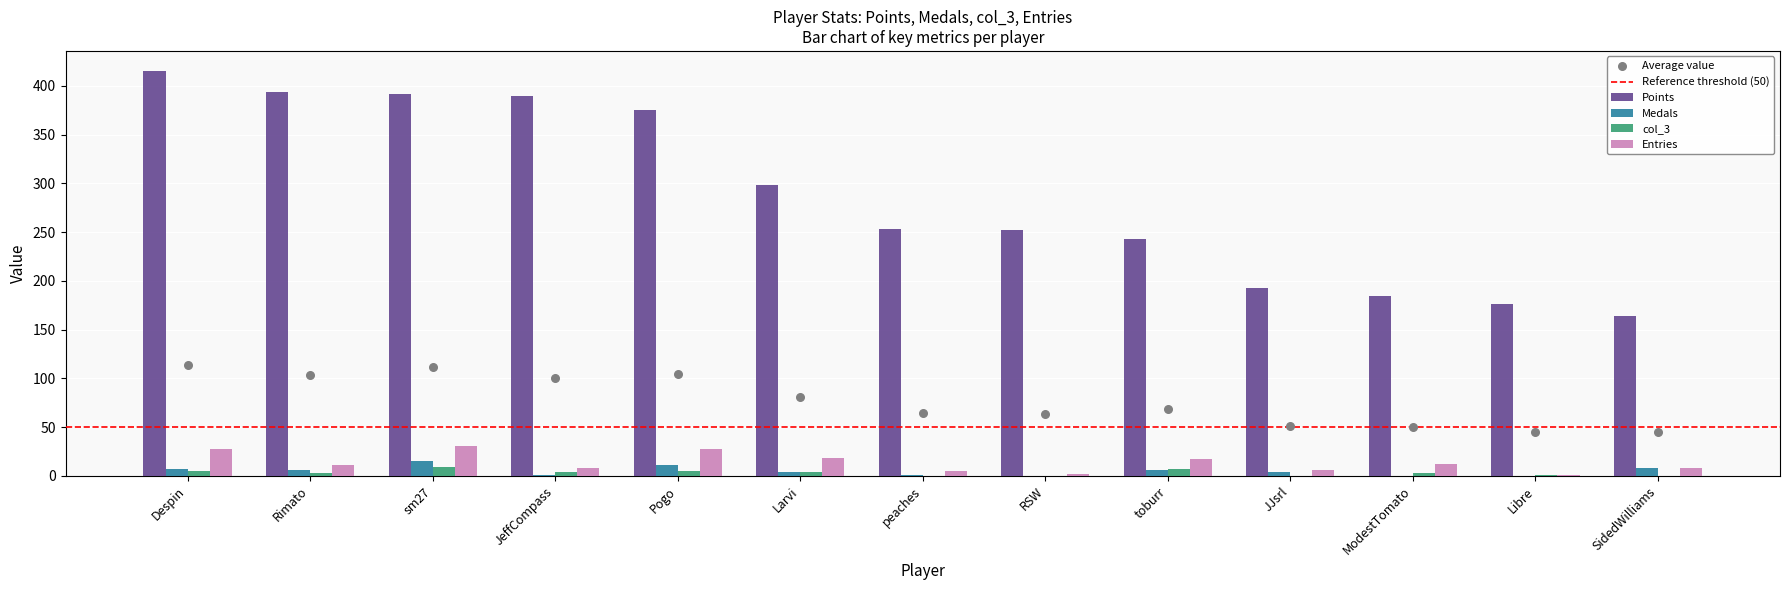

Which series has the largest total across all categories?

Points